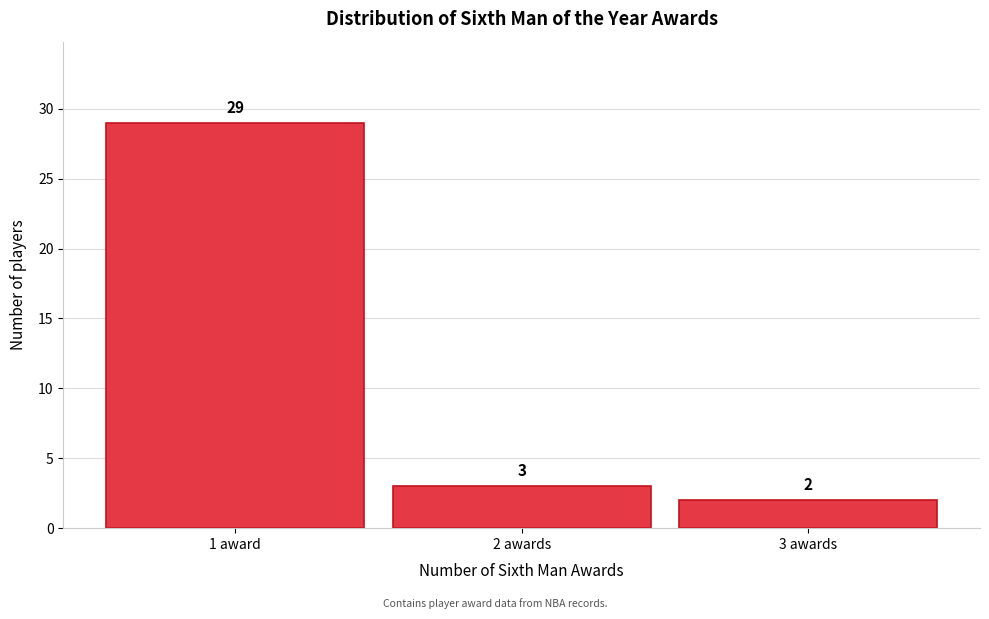

Reading right to left, list all the values displayed in this chart.

2	3	29